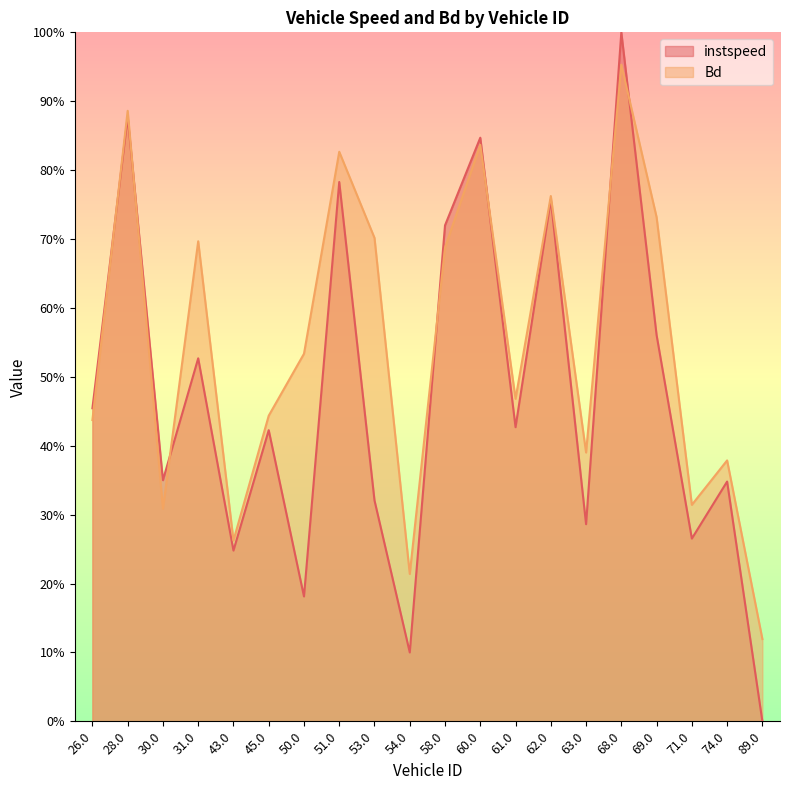

Between which two adjacent categories do instspeed and Bd first intersect?

26.0 and 28.0